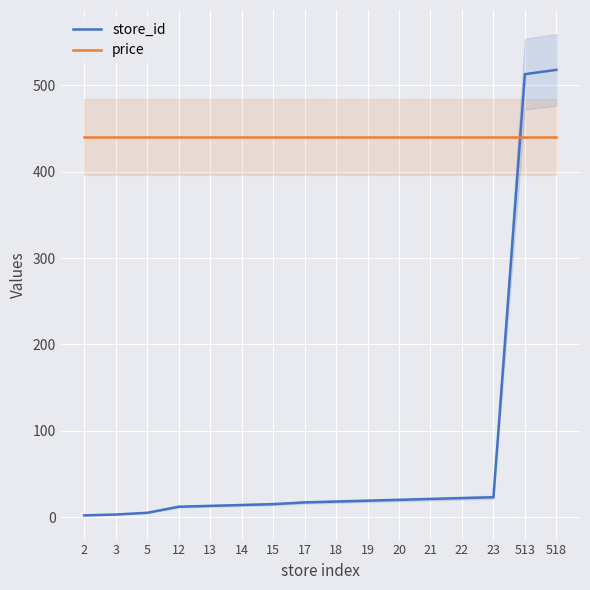

Rank the series by their average value, from highest to lowest.

price, store_id